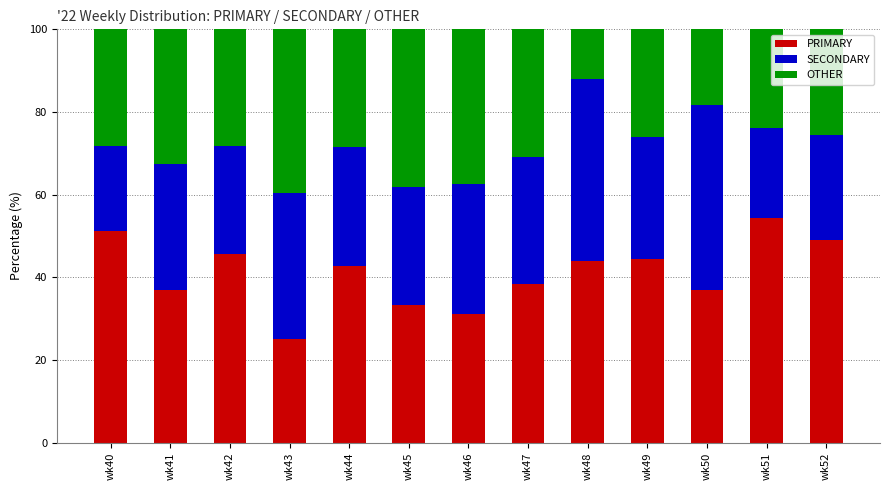

Which category has the lowest value in the PRIMARY series?

wk43